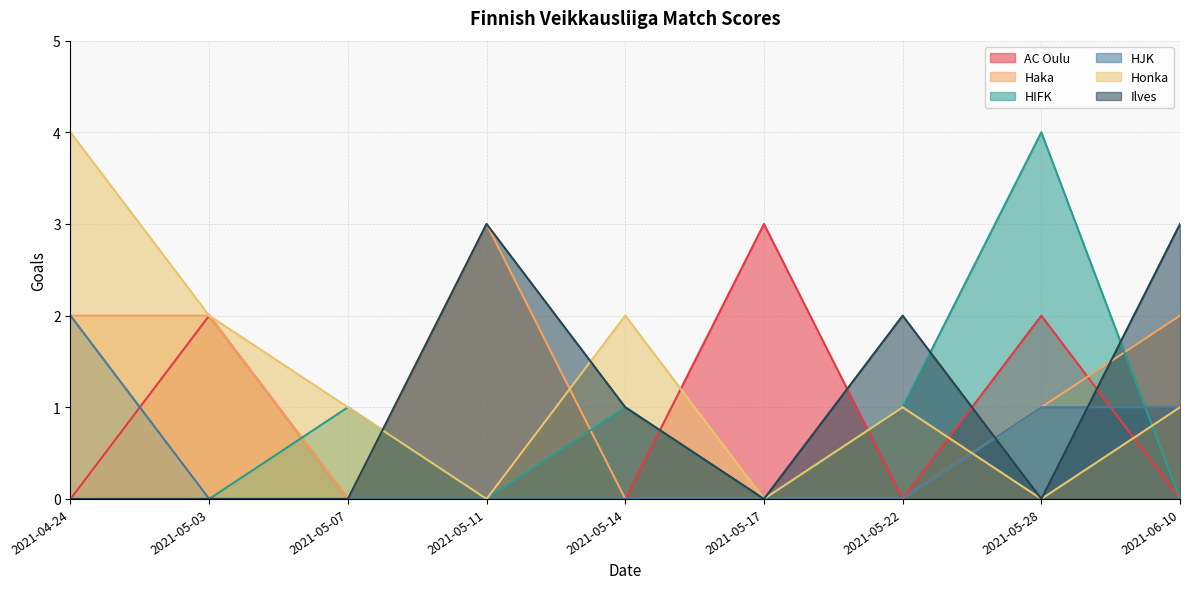

Reading right to left, transcribe all the data shown in this chart.

AC Oulu: 0	2	0	3	0	0	0	2	0
Haka: 2	1	0	0	0	3	0	2	2
HIFK: 0	4	1	0	1	0	1	0	0
HJK: 1	1	0	0	0	0	0	0	2
Honka: 1	0	1	0	2	0	1	2	4
Ilves: 3	0	2	0	1	3	0	0	0